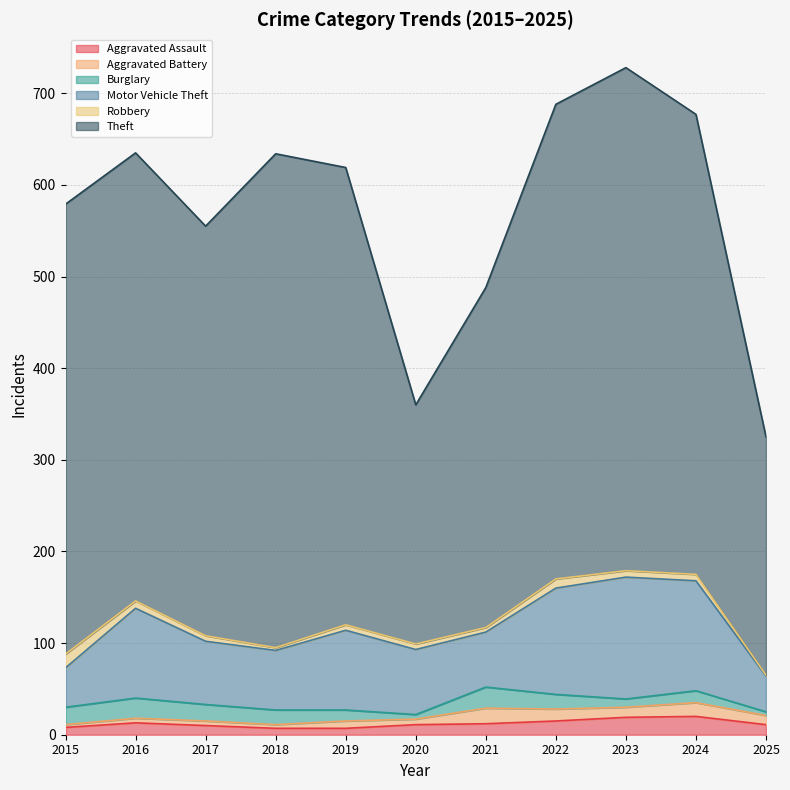

In Aggravated Battery, how many points are higher than both neighbors (excluding endpoints)?

3